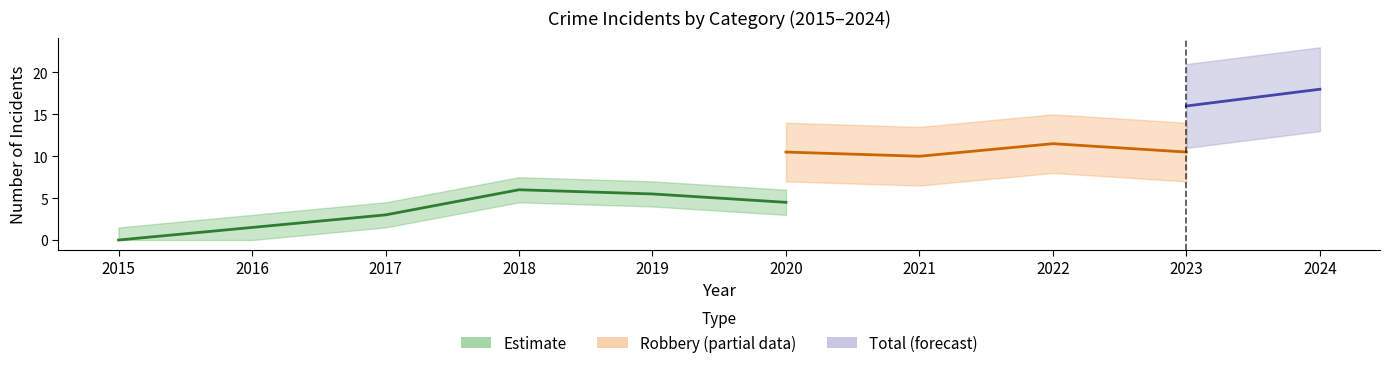

Is this an area chart (filled region under the line)?

No